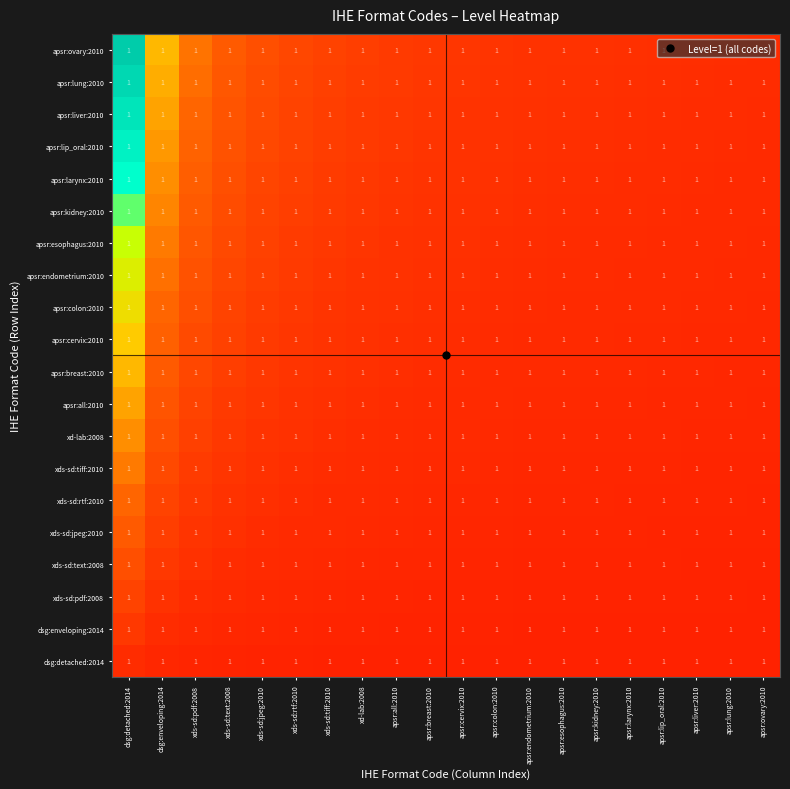

Is it true that apsr:esophagus:2010 equals 0.1 at xds-sd:pdf:2008?

False